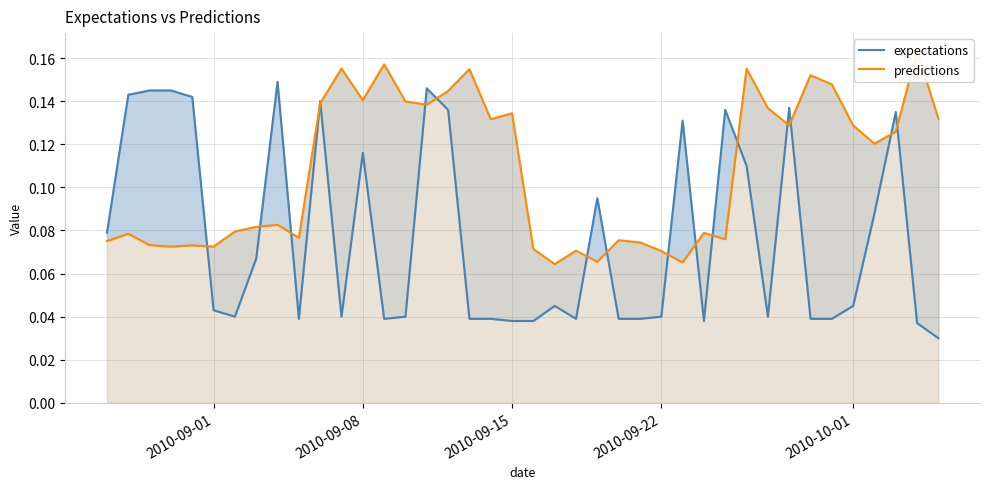

Which series has the largest range (max minus min)?

expectations